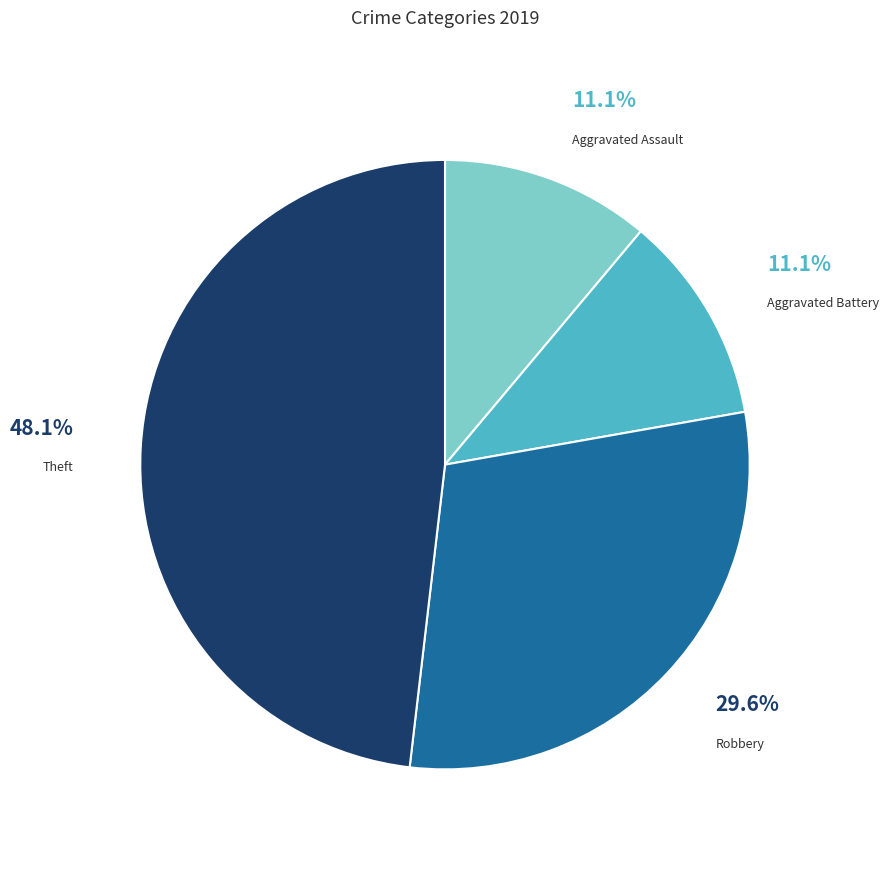

Do Aggravated Assault and Theft together represent more than half of the pie?

Yes